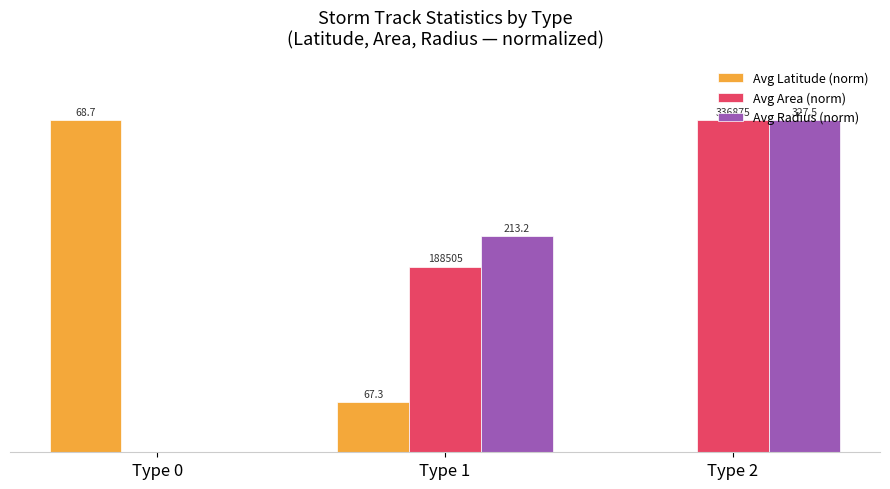

Between Type 1 and Type 0, which is larger?

Type 0